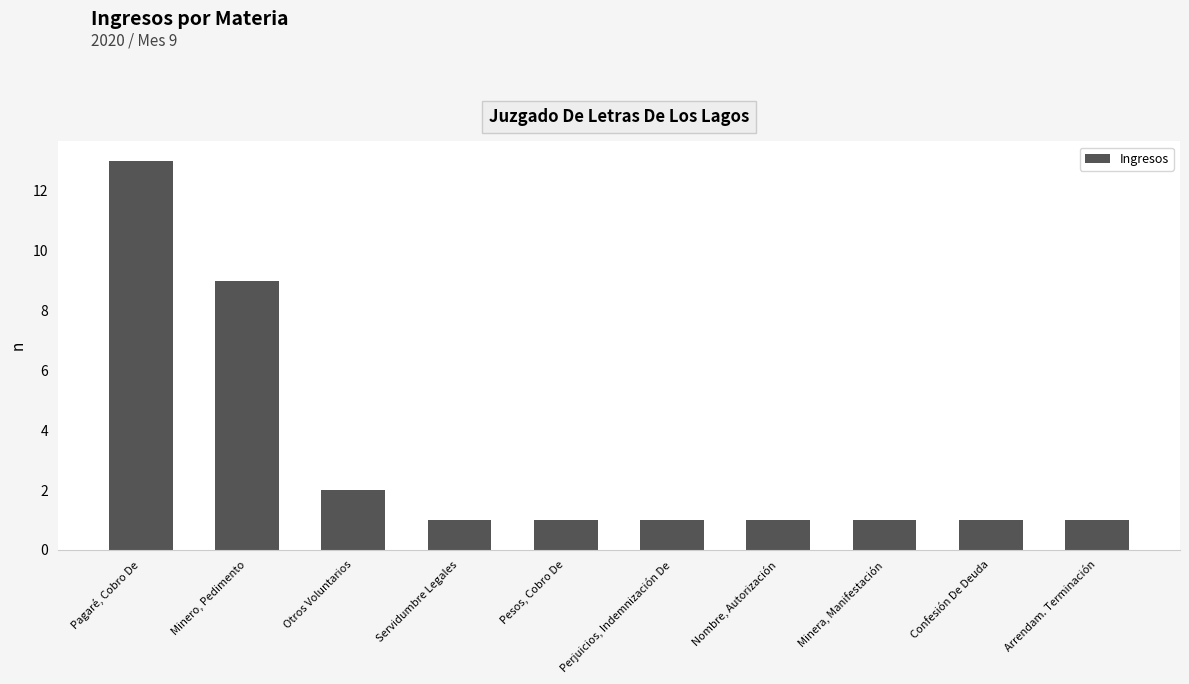

True or false: the data shows 2 at Minera, Manifestación.

False